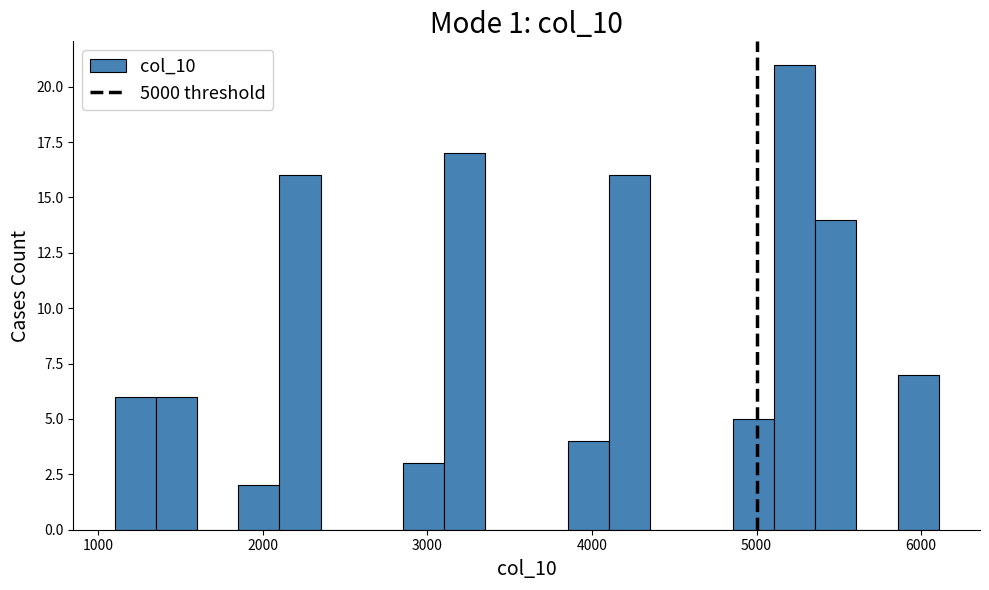

Around what value on the x-axis is the tallest bar? Give the approximate position of its centre, as read against the axis.

5200